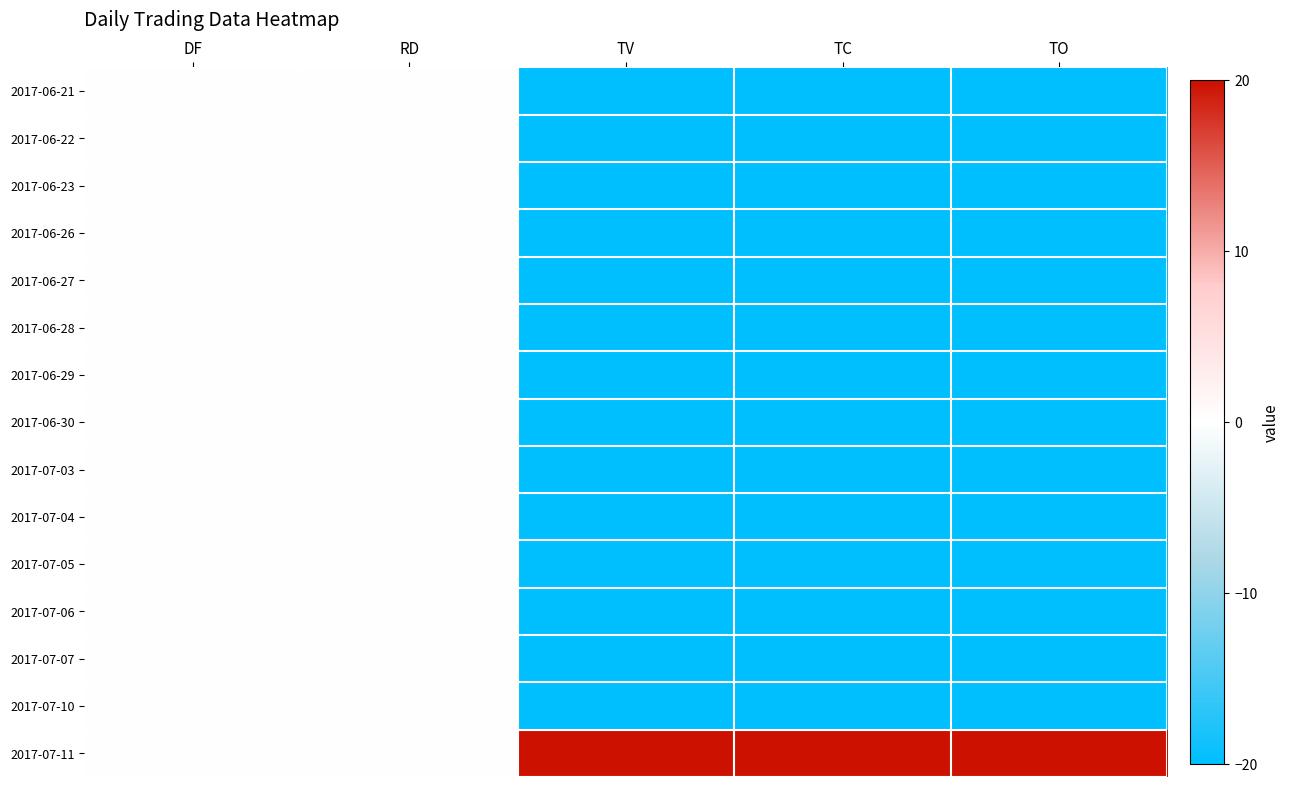

Reading left to right, what are all the values shown in this chart?

2017-06-21: DF=0	RD=0	TV=-20	TC=-20	TO=-20
2017-06-22: DF=0	RD=0	TV=-20	TC=-20	TO=-20
2017-06-23: DF=0	RD=0	TV=-20	TC=-20	TO=-20
2017-06-26: DF=0	RD=0	TV=-20	TC=-20	TO=-20
2017-06-27: DF=0	RD=0	TV=-20	TC=-20	TO=-20
2017-06-28: DF=0	RD=0	TV=-20	TC=-20	TO=-20
2017-06-29: DF=0	RD=0	TV=-20	TC=-20	TO=-20
2017-06-30: DF=0	RD=0	TV=-20	TC=-20	TO=-20
2017-07-03: DF=0	RD=0	TV=-20	TC=-20	TO=-20
2017-07-04: DF=0	RD=0	TV=-20	TC=-20	TO=-20
2017-07-05: DF=0	RD=0	TV=-20	TC=-20	TO=-20
2017-07-06: DF=0	RD=0	TV=-20	TC=-20	TO=-20
2017-07-07: DF=0	RD=0	TV=-20	TC=-20	TO=-20
2017-07-10: DF=0	RD=0	TV=-20	TC=-20	TO=-20
2017-07-11: DF=0	RD=0	TV=20	TC=20	TO=20